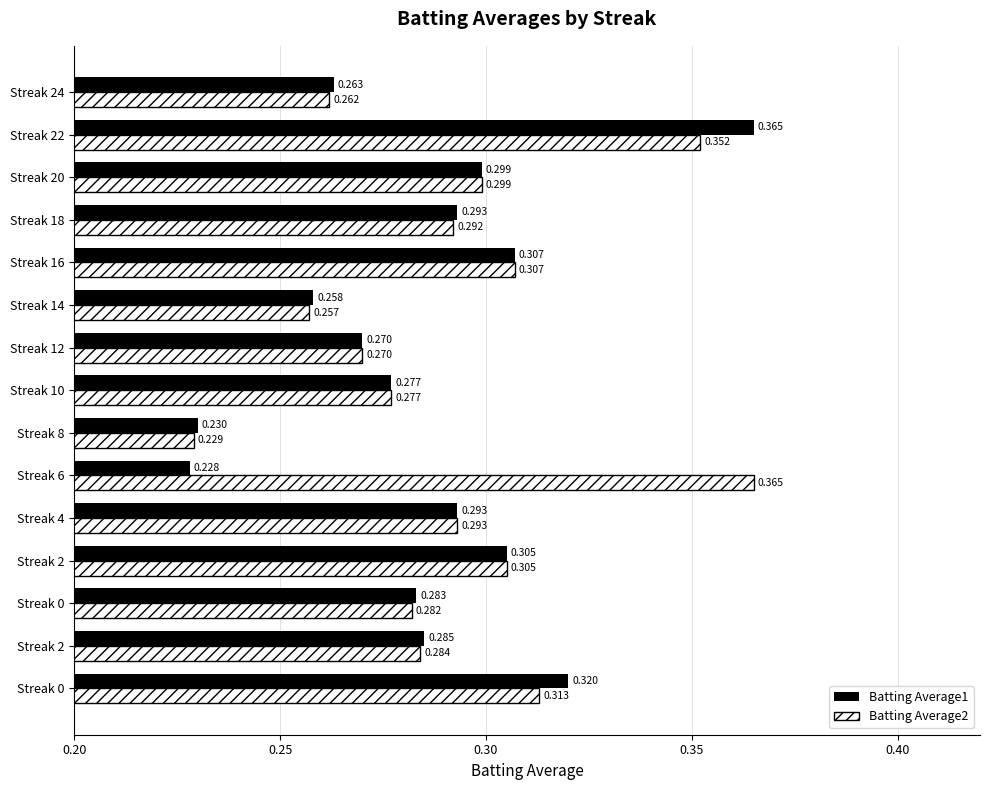

What is the average value of the Batting Average1 series?

0.3